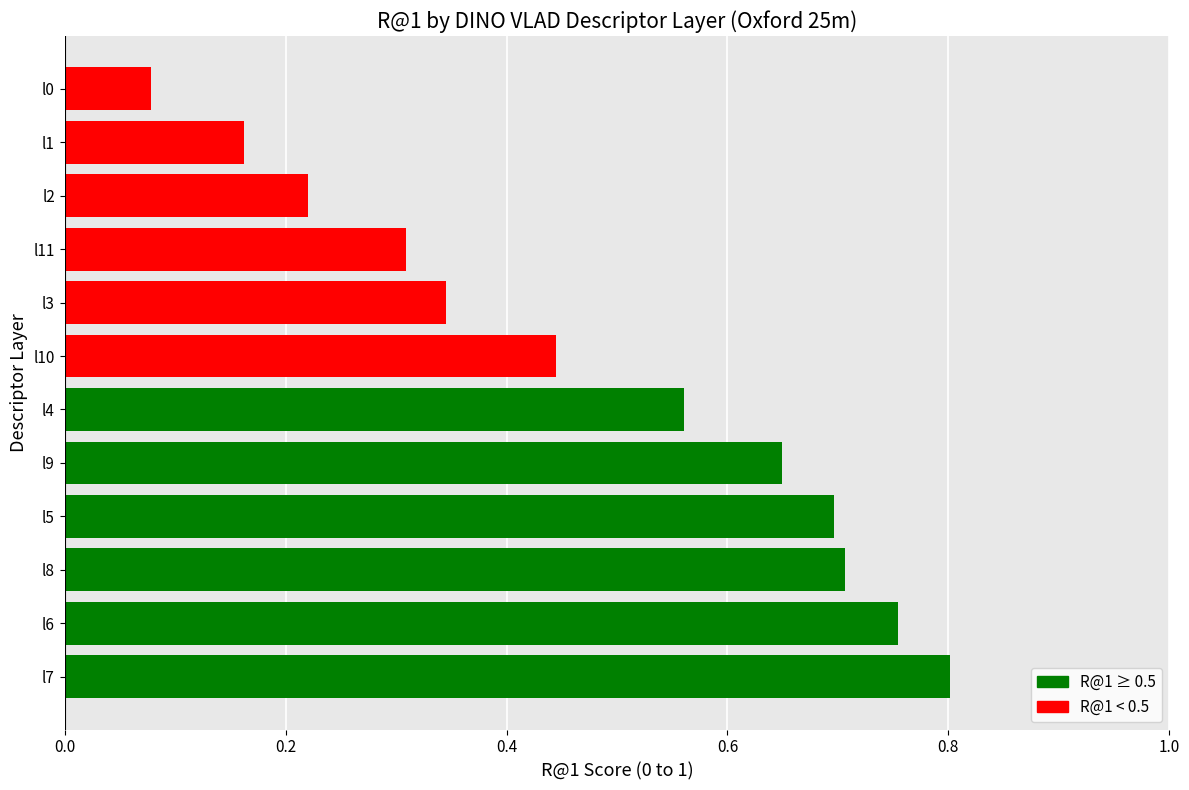

At which label is the value closest to 0?

l0